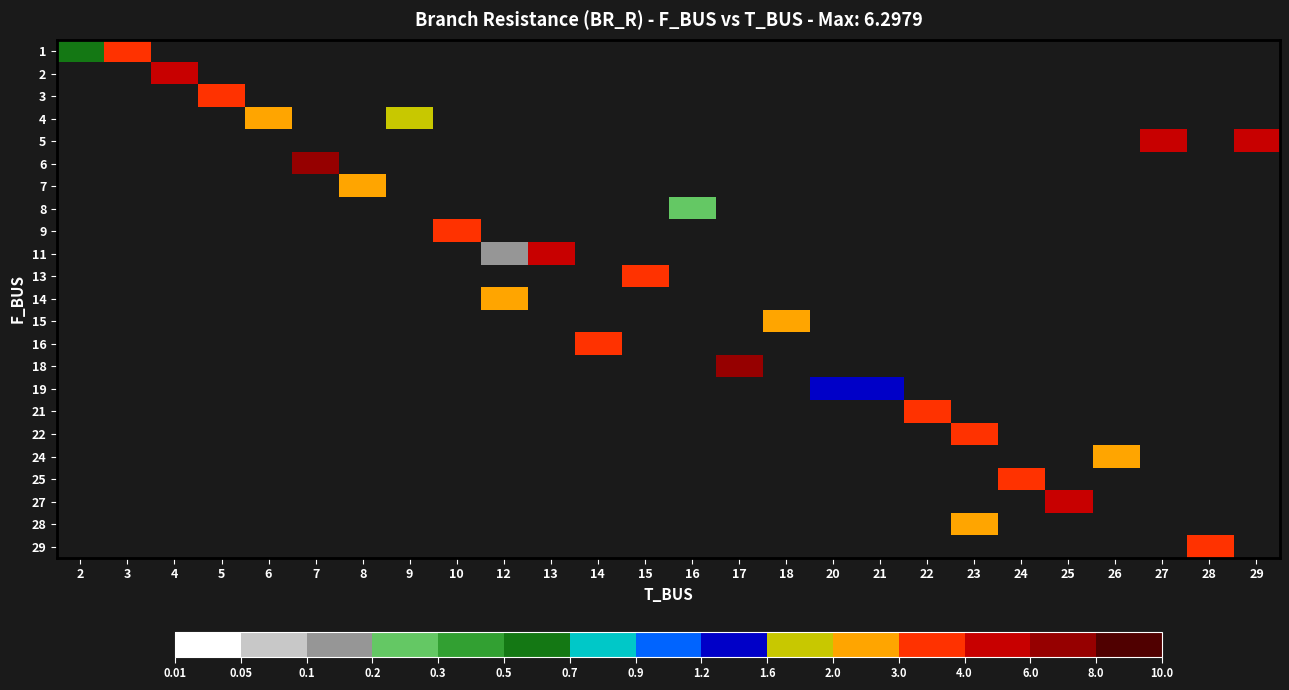

How many values in row_19 are above zero?

1